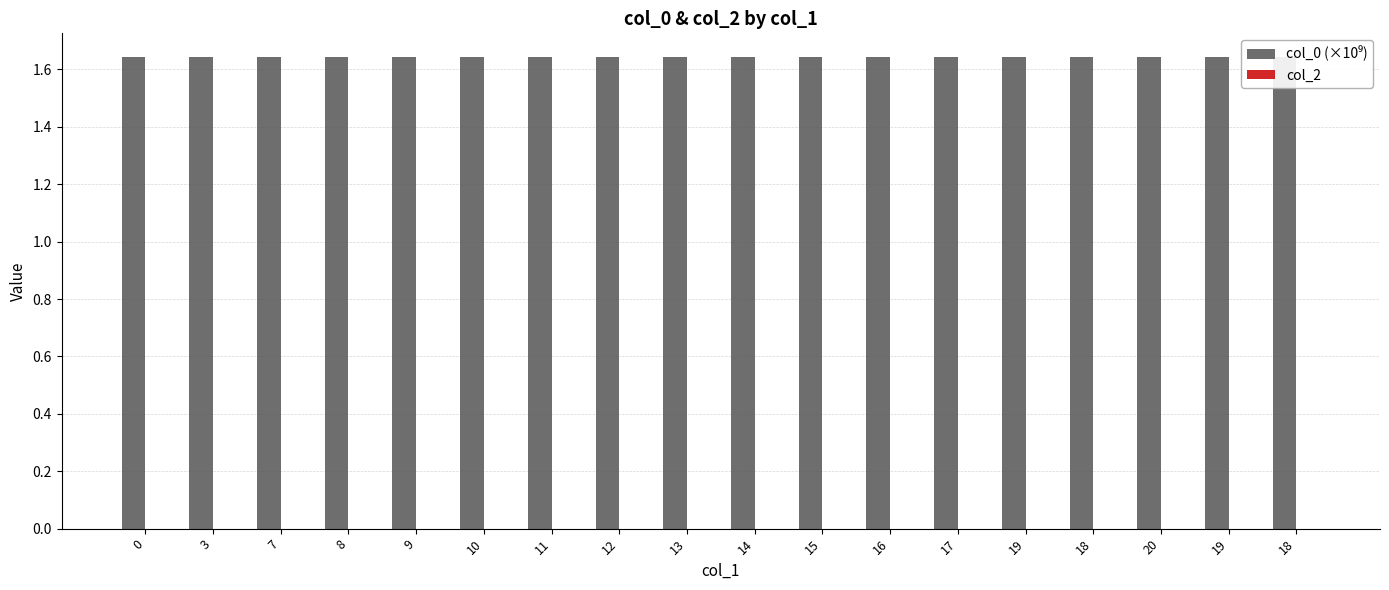

Which series has the widest spread of values?

col_0 (×10⁹)